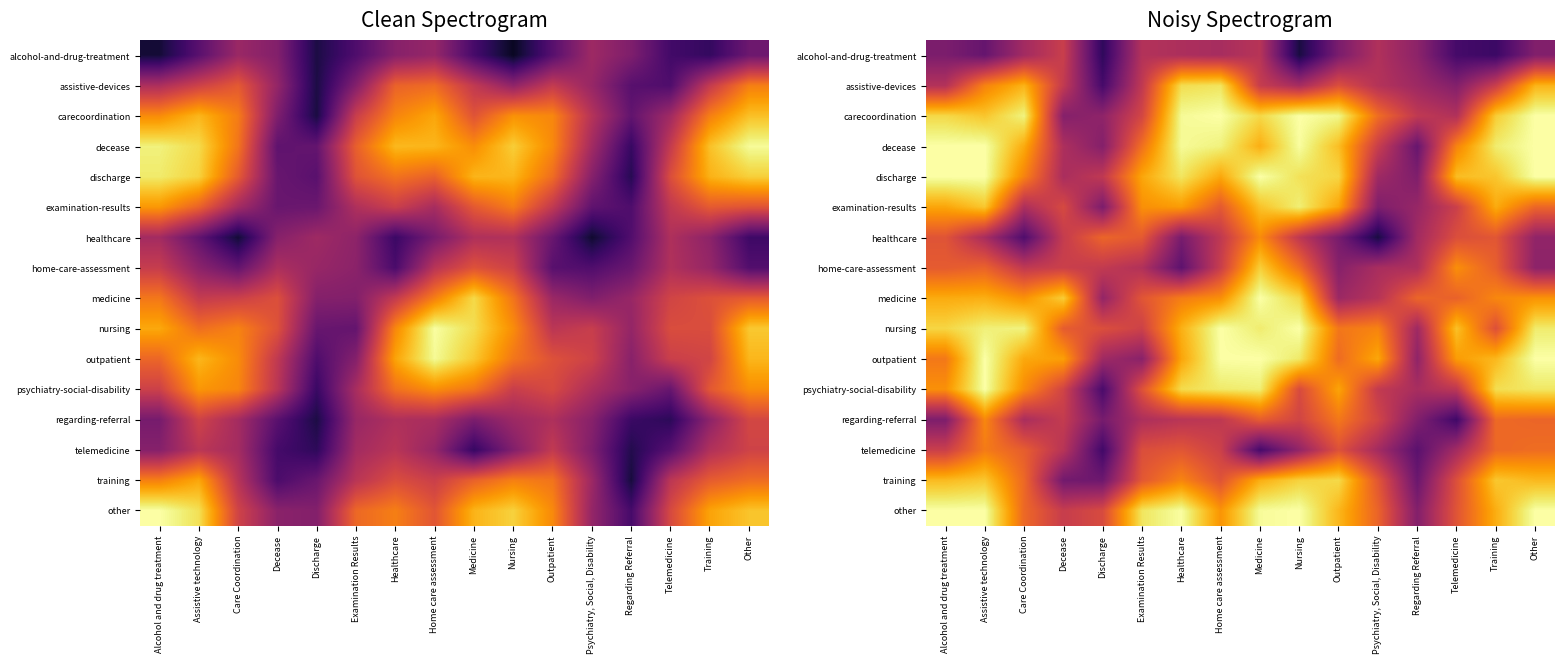

What is the minimum value shown in the chart?

0.1